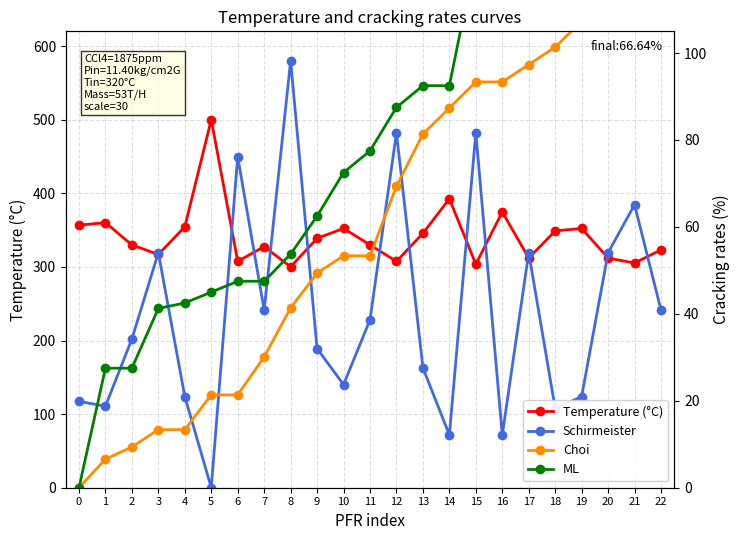

Where does the ML series first go above 77?

11